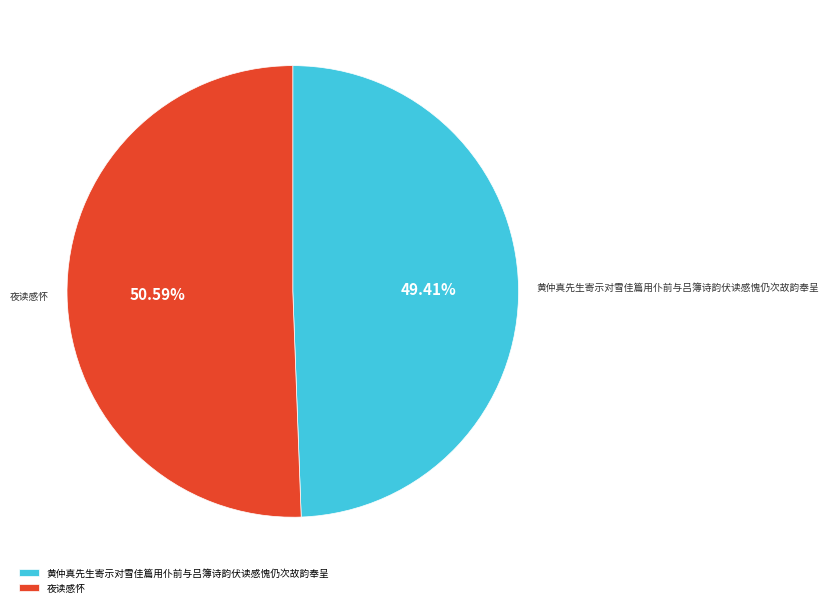

How many segments does this pie chart have?

2